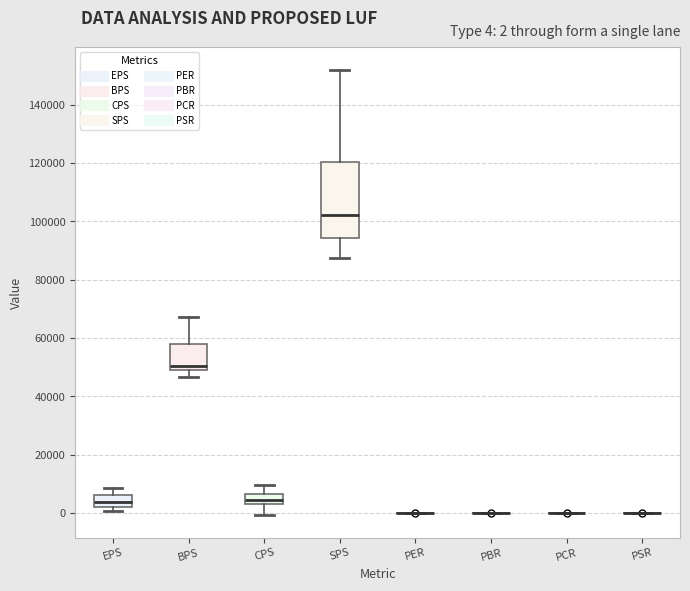

Which box is the tallest, from its lower edge to its upper edge?

SPS